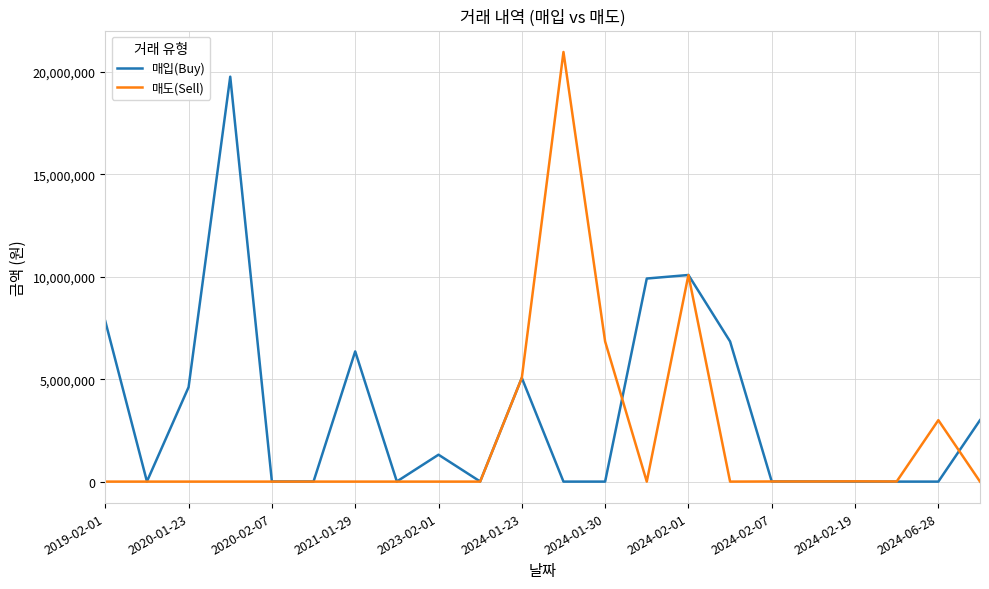

List the series in order of their peak value, highest first.

매도(Sell), 매입(Buy)